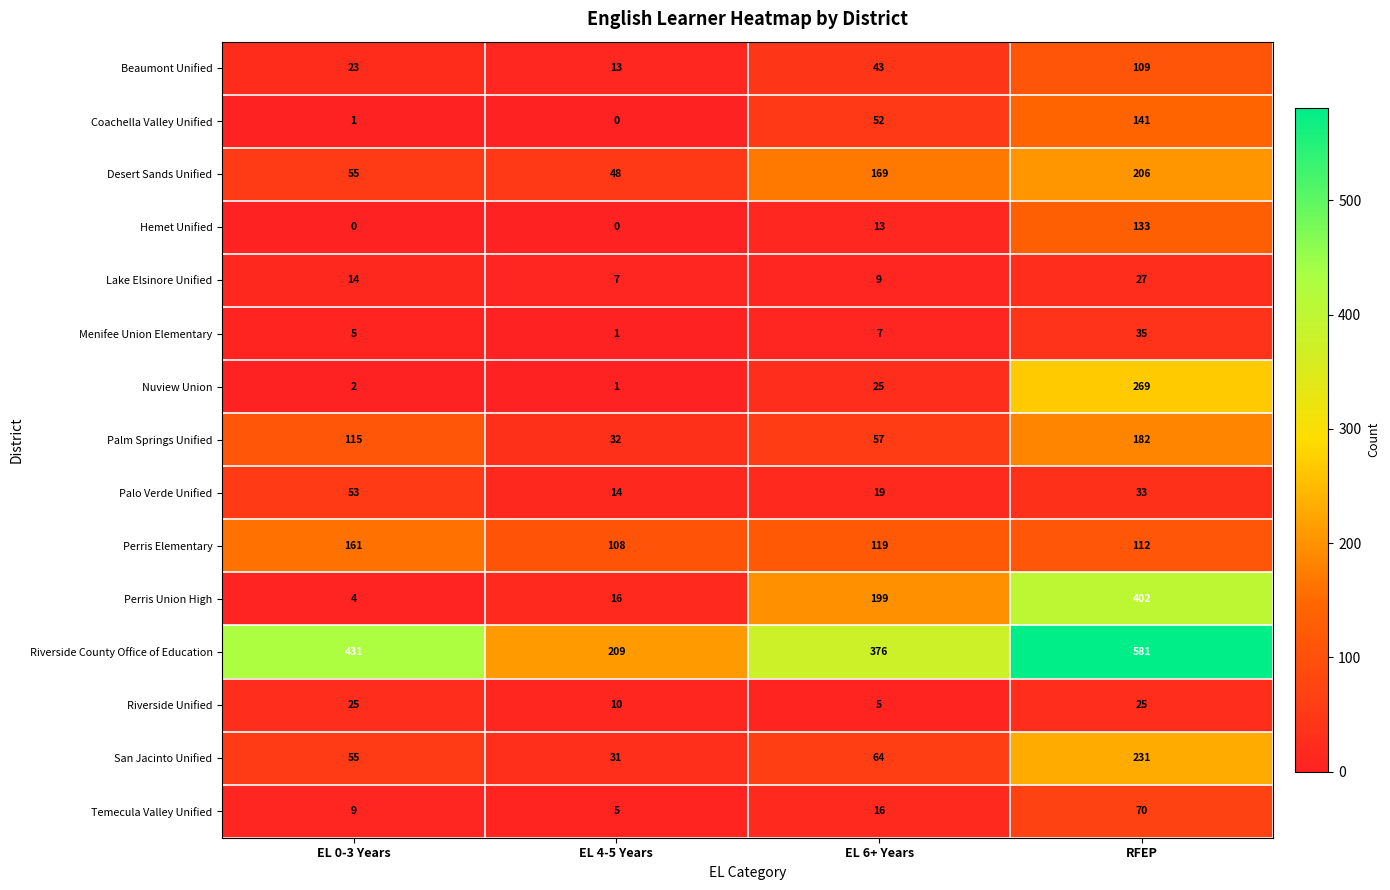

The value of Palo Verde Unified at EL 6+ Years is 29. True or false?

False